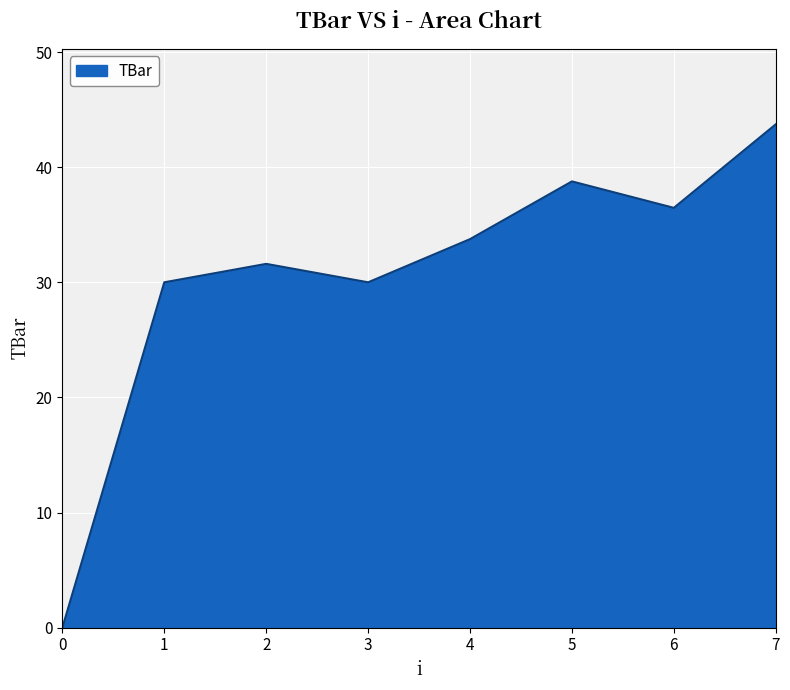

Between 3 and 0, which is larger?

3